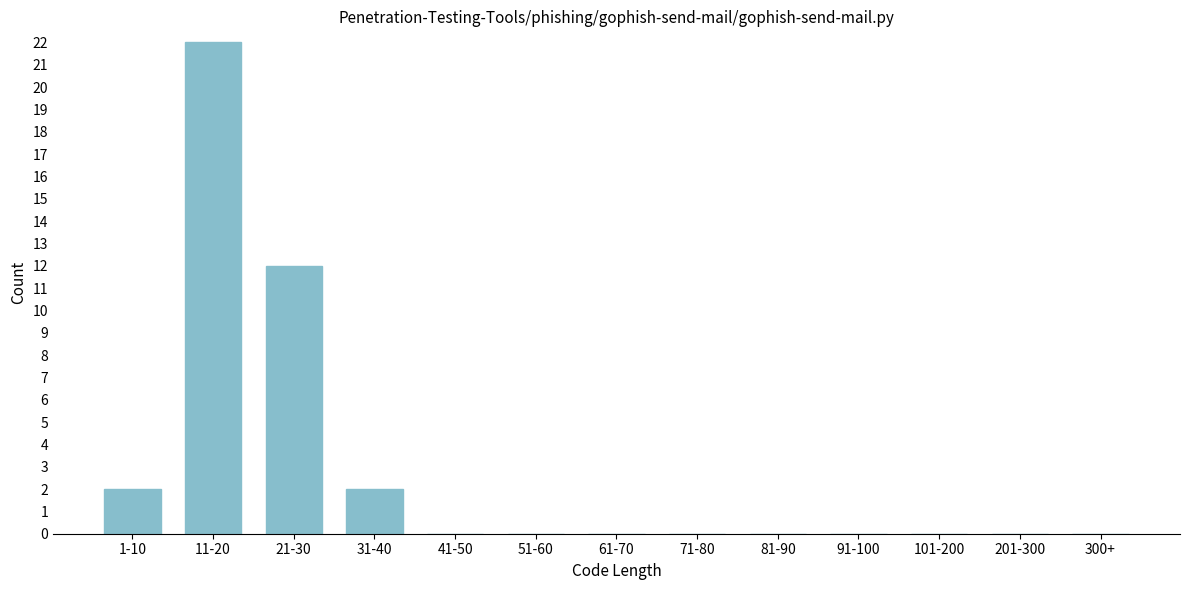

Reading left to right, extract all data points from this chart.

1-10=2	11-20=22	21-30=12	31-40=2	41-50=0	51-60=0	61-70=0	71-80=0	81-90=0	91-100=0	101-200=0	201-300=0	300+=0